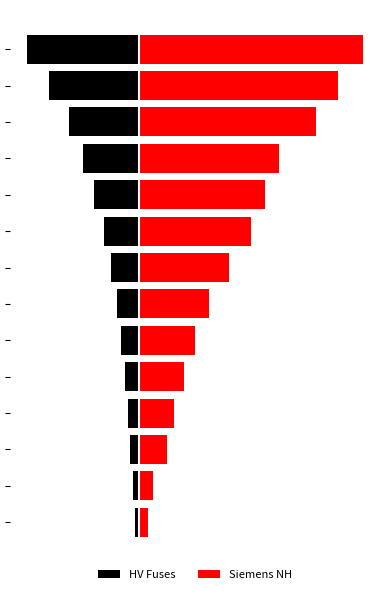

True or false: HV Fuses has a value of -5.0 at 1.

False